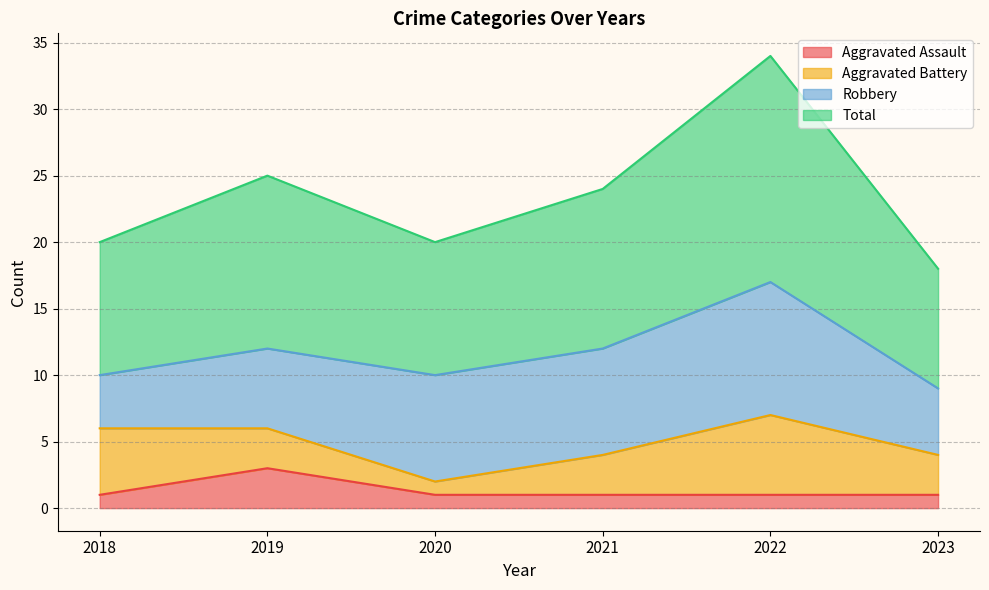

What is the sum of the Aggravated Assault values at 2021 and 2019?

4